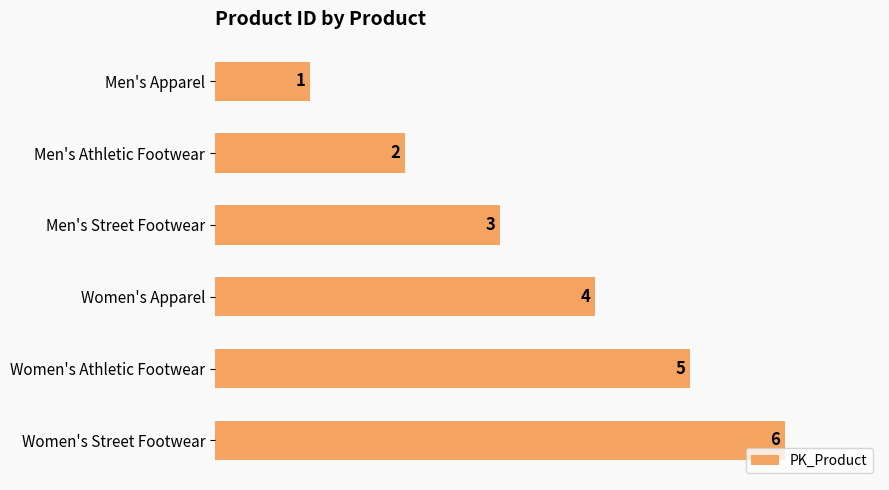

The chart shows a value of 2 at Men's Athletic Footwear. True or false?

True